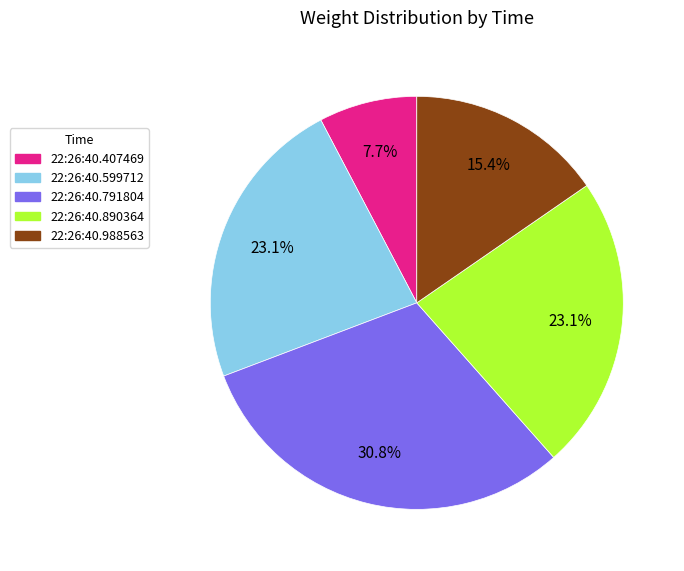

Which category has the biggest portion of the pie?

22:26:40.791804